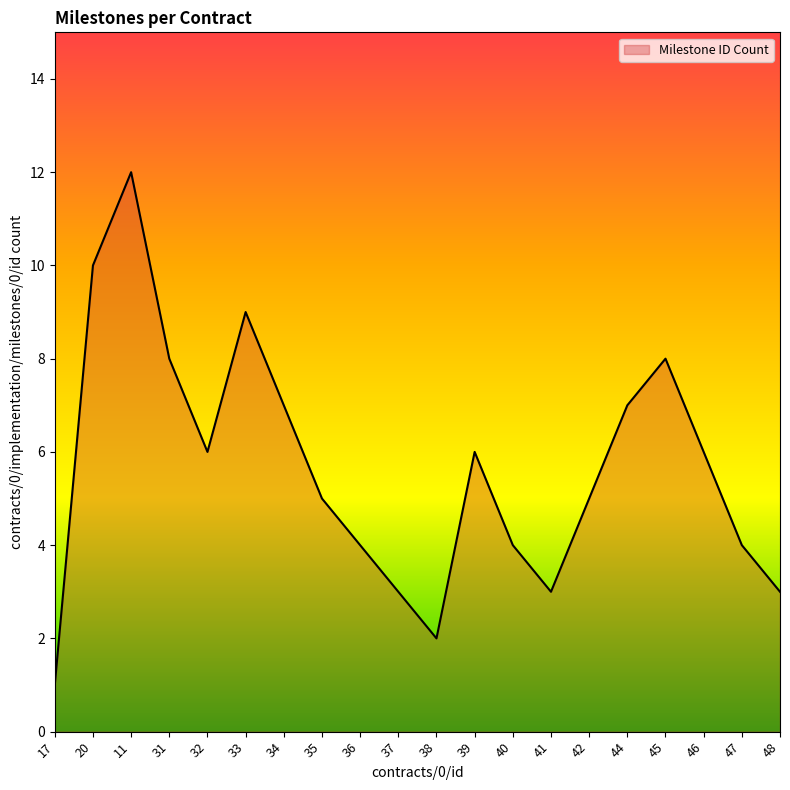

How many series are shown in this chart?

1